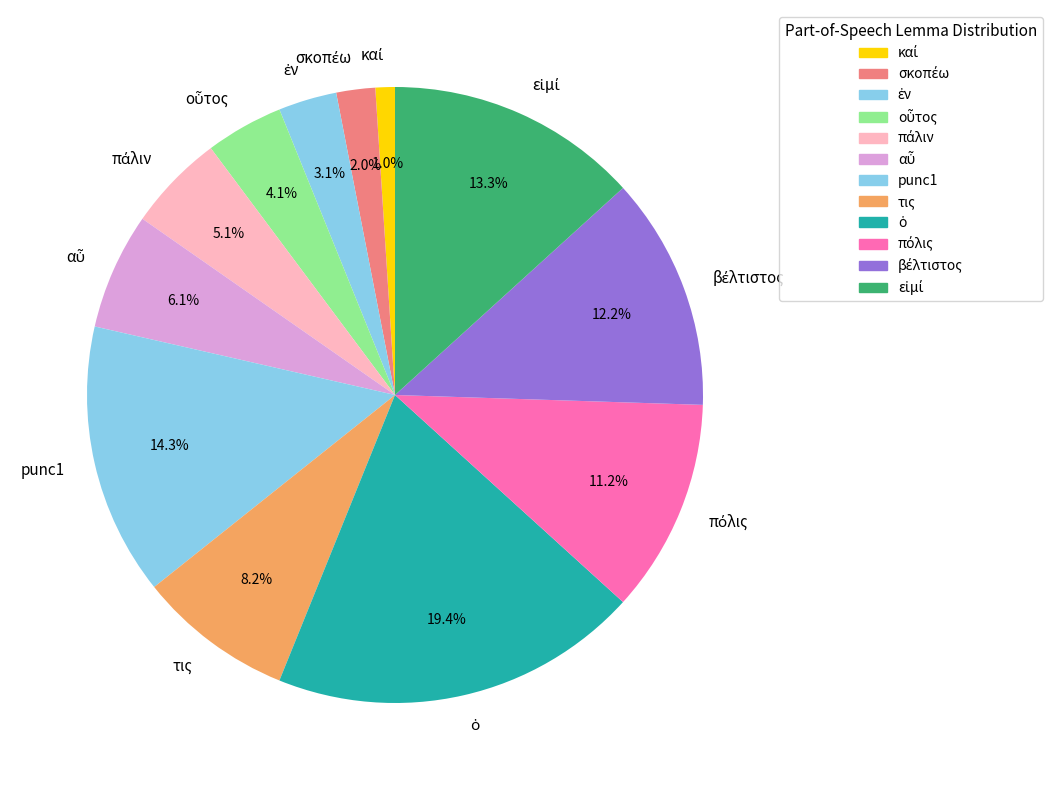

What percentage is NOT represented by τις?

91.8%